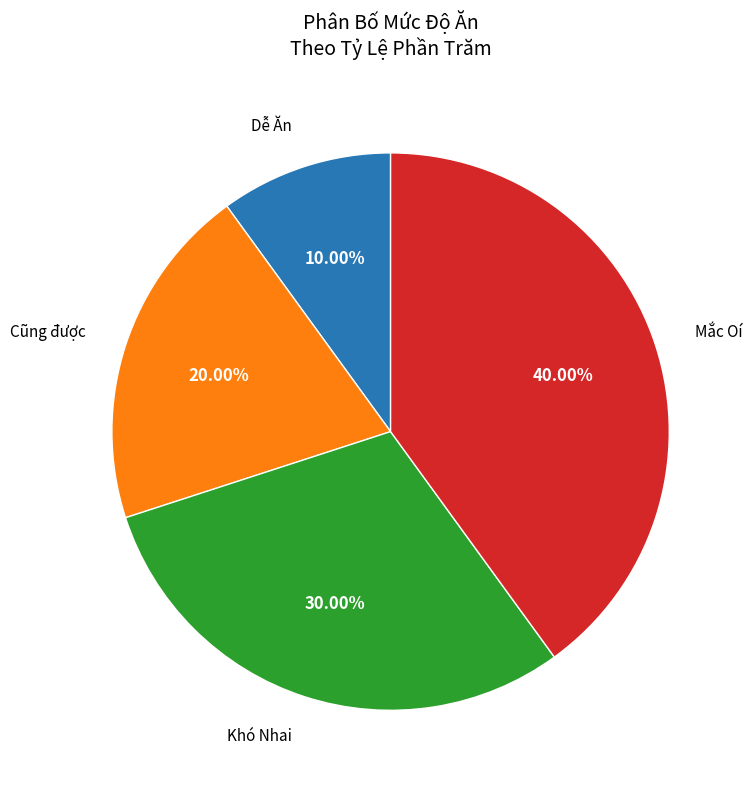

Count the number of slices in the pie.

4